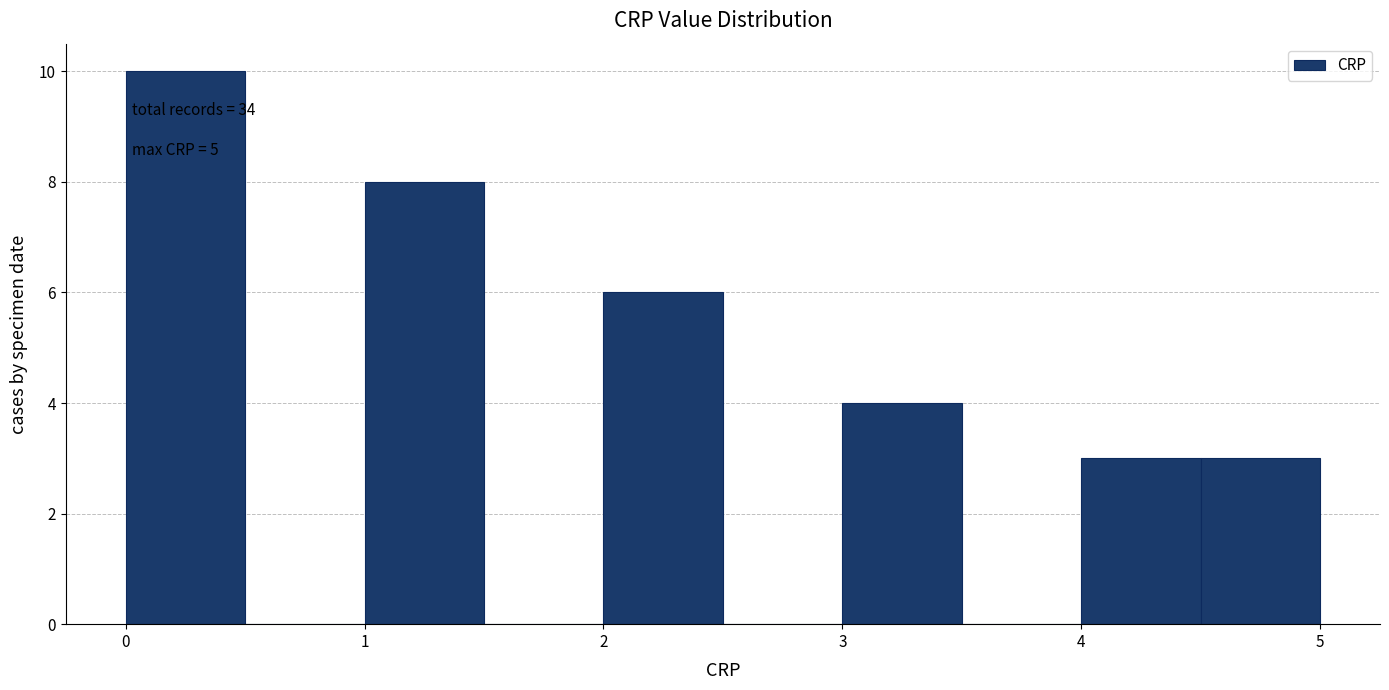

Over which range of the x-axis is the bar tallest?

0.0 to 0.5